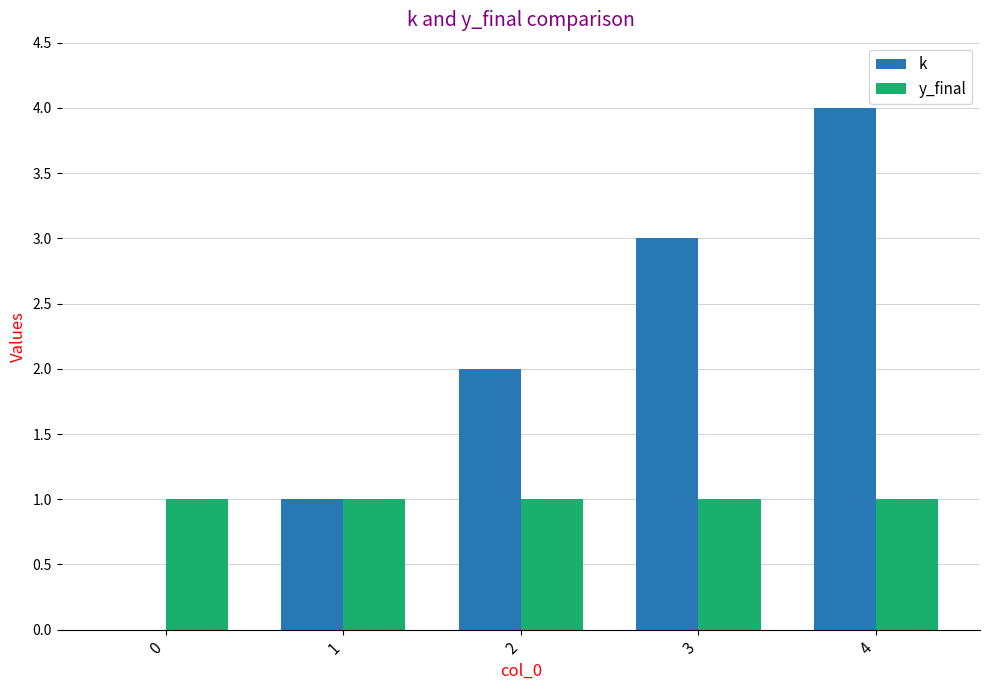

At which category is the sum across all series the highest?

4